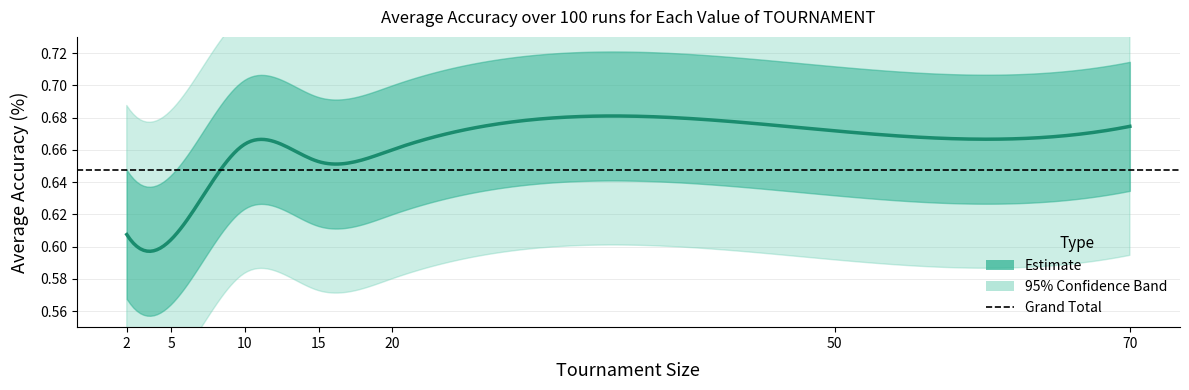

List the labels in order of value, largest first.

70, 50, 10, 20, 15, 2, 5